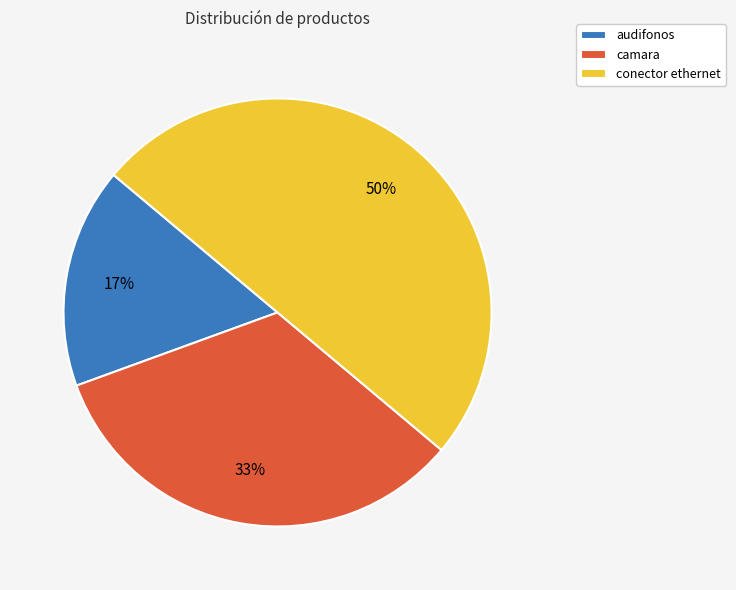

Which slice is the smallest?

audifonos